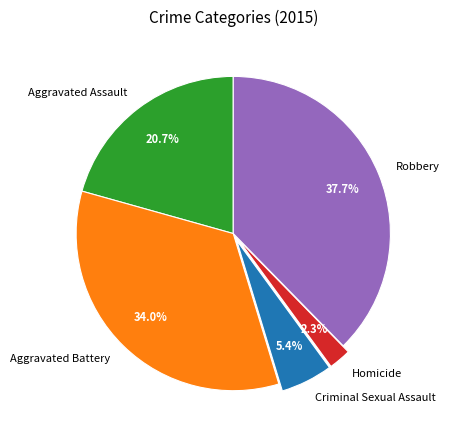

Approximately how many times larger is the value at Aggravated Assault compared to Robbery?

0.5